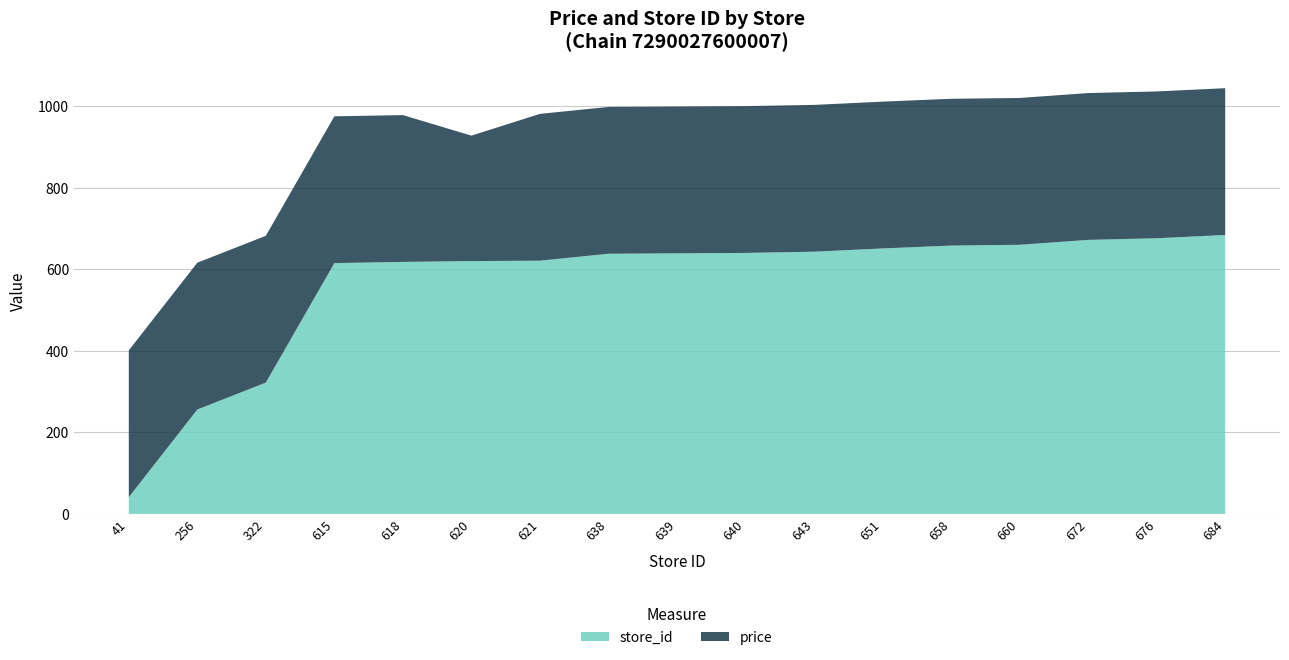

Reading left to right, transcribe all the data shown in this chart.

price: 41=360.0	256=360.0	322=360.0	615=360.0	618=360.0	620=307.6	621=360.0	638=360.0	639=360.0	640=360.0	643=360.0	651=360.0	658=360.0	660=360.0	672=360.0	676=360.0	684=360.0
store_id: 41=41.0	256=256.0	322=322.0	615=615.0	618=618.0	620=620.0	621=621.0	638=638.0	639=639.0	640=640.0	643=643.0	651=651.0	658=658.0	660=660.0	672=672.0	676=676.0	684=684.0